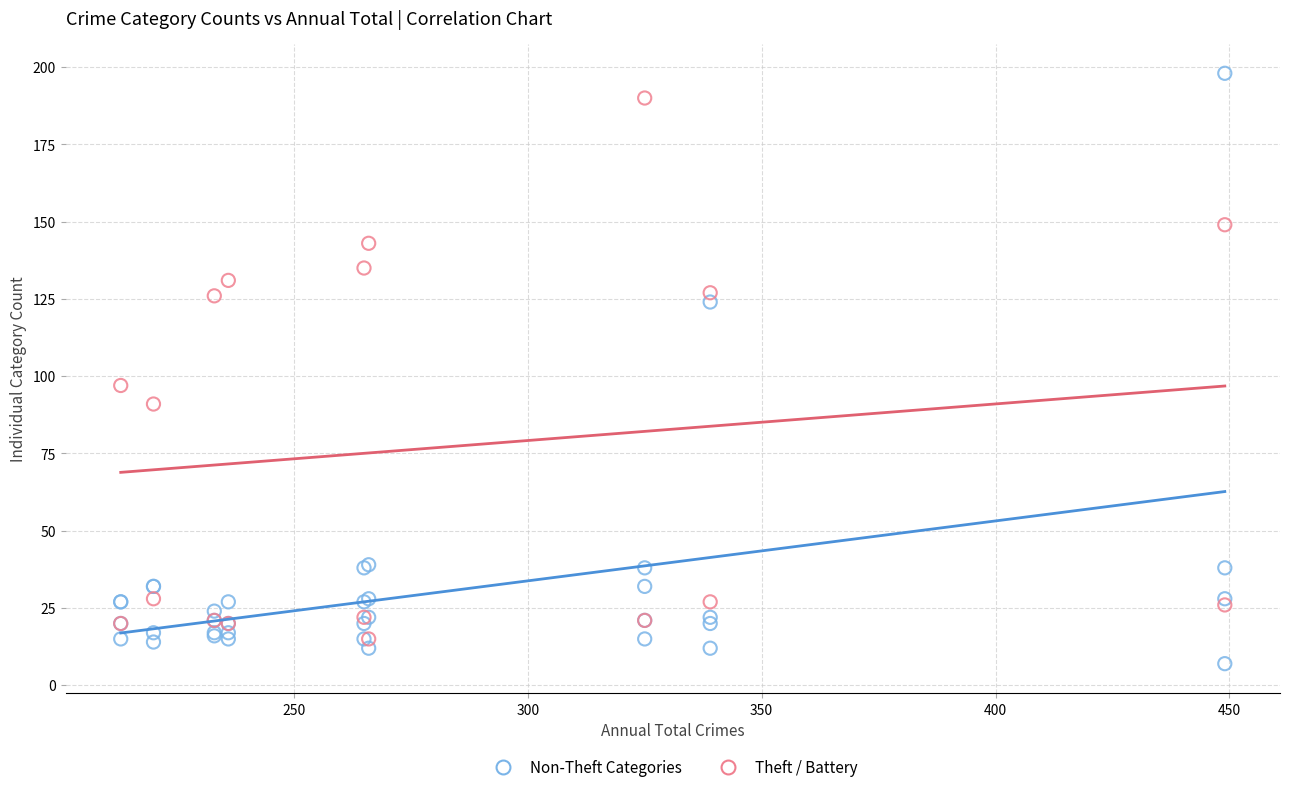

Which series has the largest Y range (max minus min)?

Non-Theft Categories